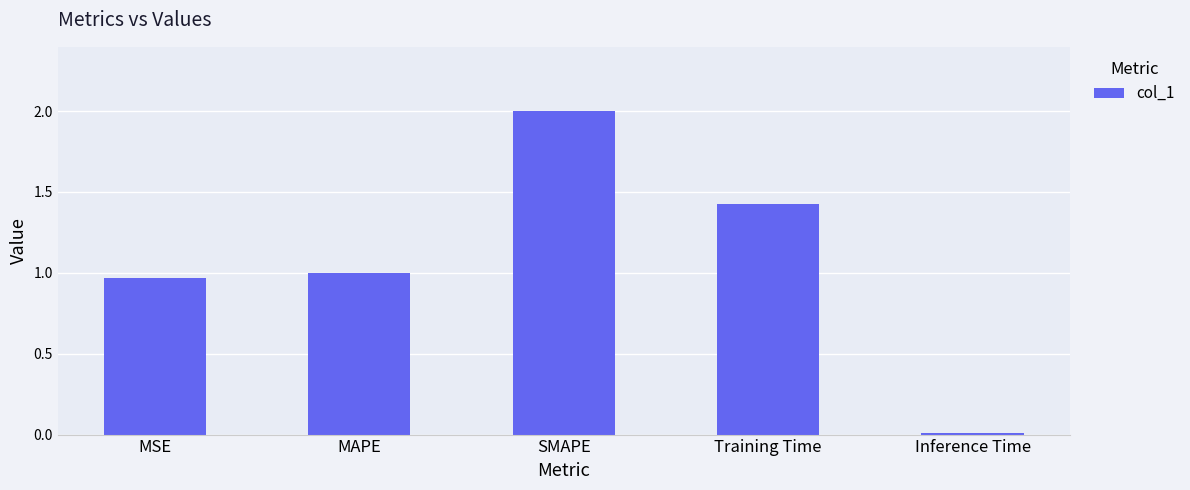

What is the change in value from MAPE to Inference Time?

-1.0